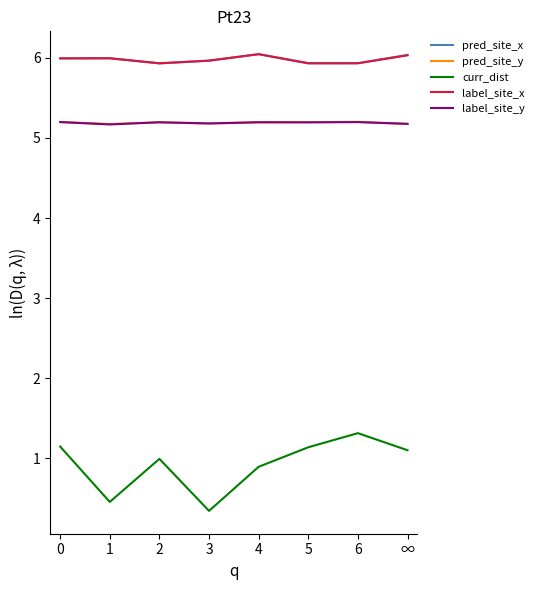

Which series has the largest range (max minus min)?

curr_dist